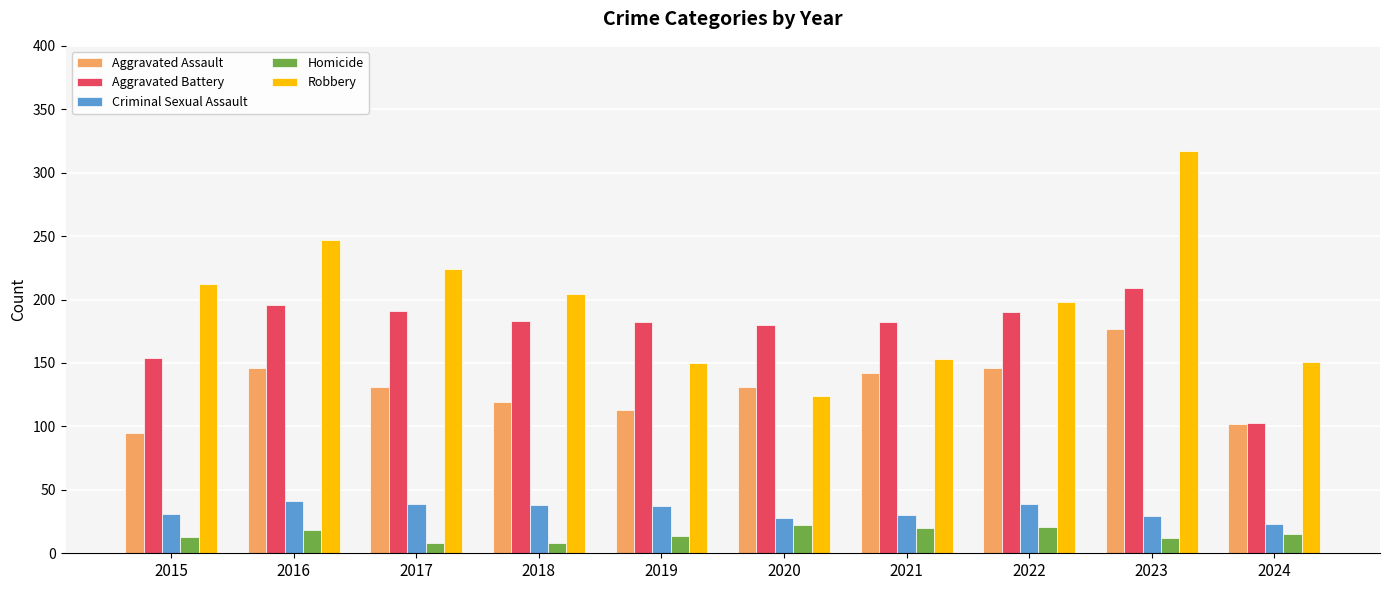

At which label does Aggravated Assault reach its peak?

2023